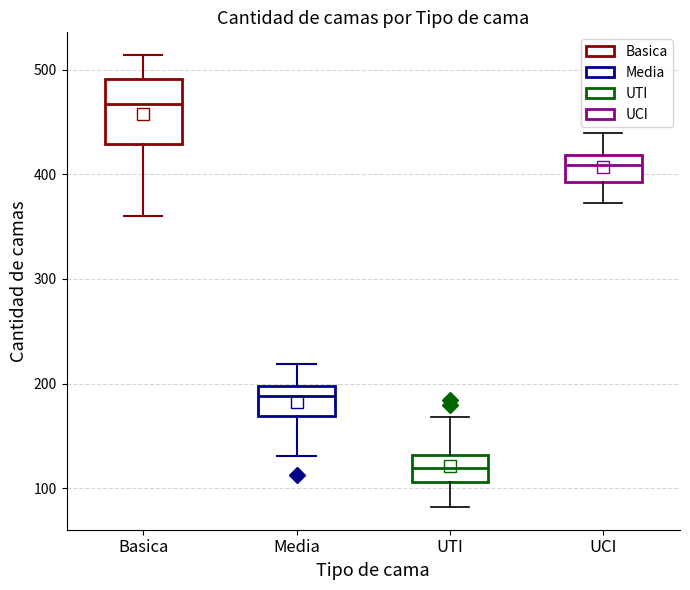

Which box has the lowest median line?

UTI